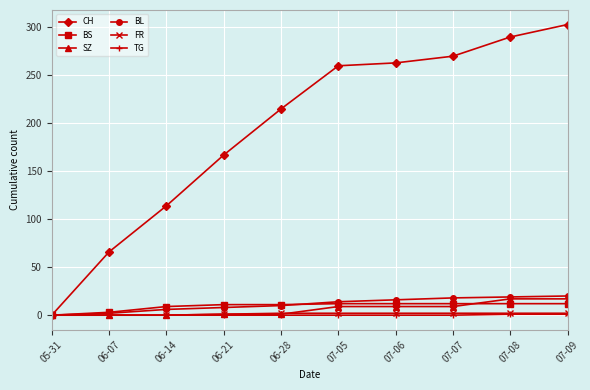

True or false: CH has a value of 45 at 06-14.

False